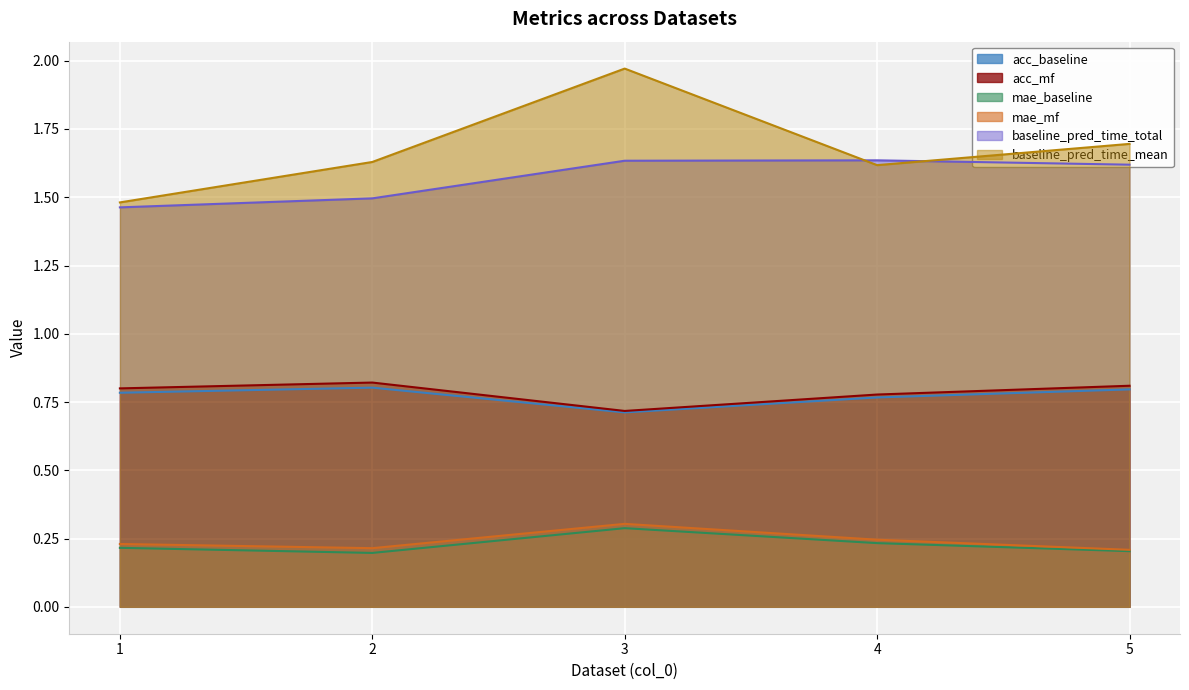

How many lines are shown in the chart?

6